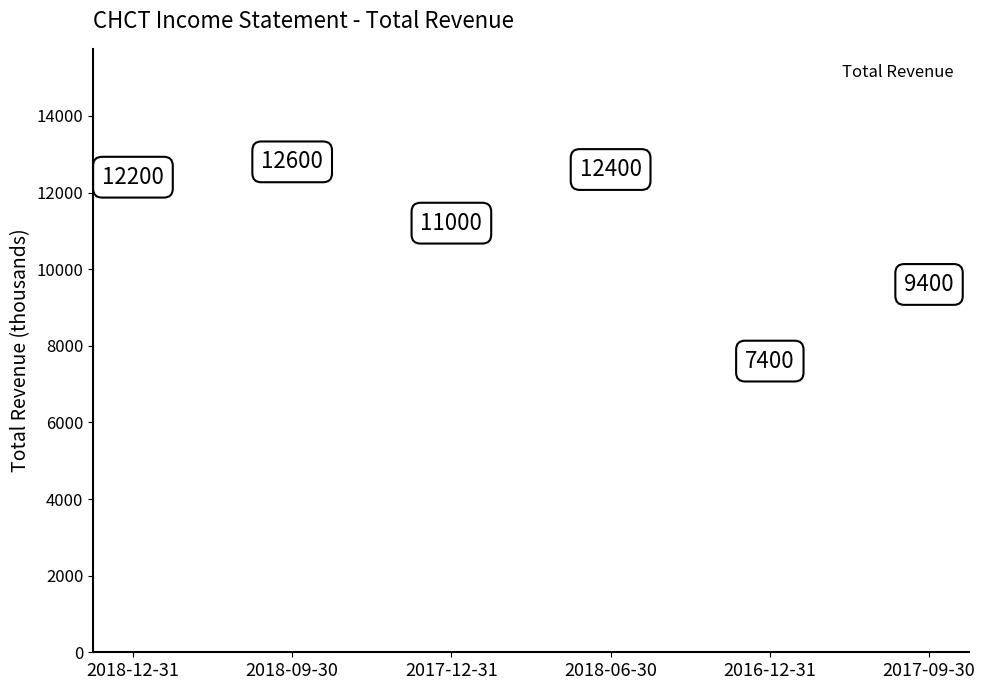

What is the range of Y values (max minus min)?

5200